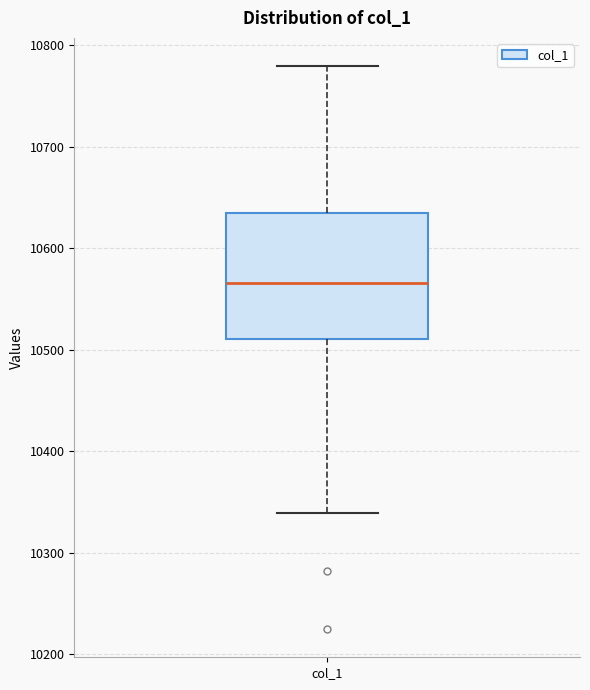

Transcribe this box plot: give where the median line is, the range the box spans, and where the two whiskers end, as read against the y-axis. The values are not printed on the chart, so give them approximately, as read against the axis.

median 10570, box 10510 to 10630, whiskers 10340 to 10780